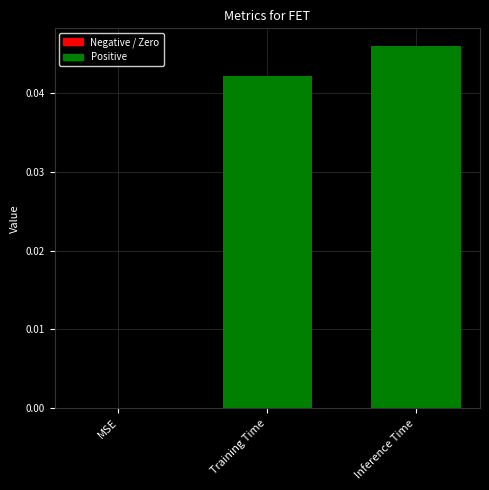

Is it true that the value at Inference Time is 0.0?

True